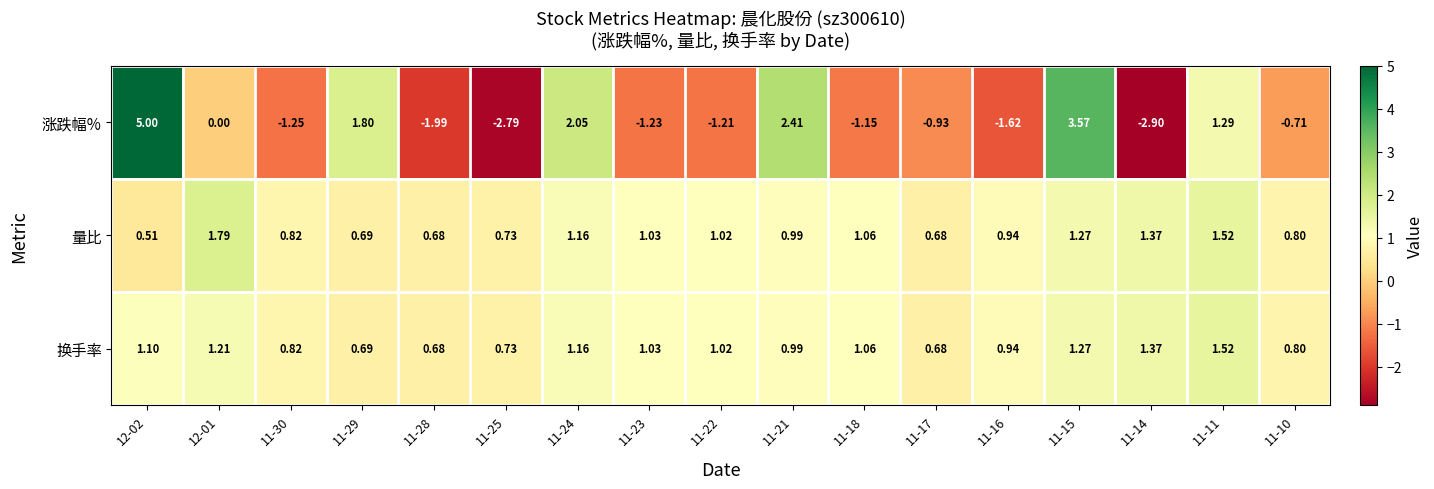

Is the value of 量比 at 11-30 greater than the value of 换手率 at 11-18?

No